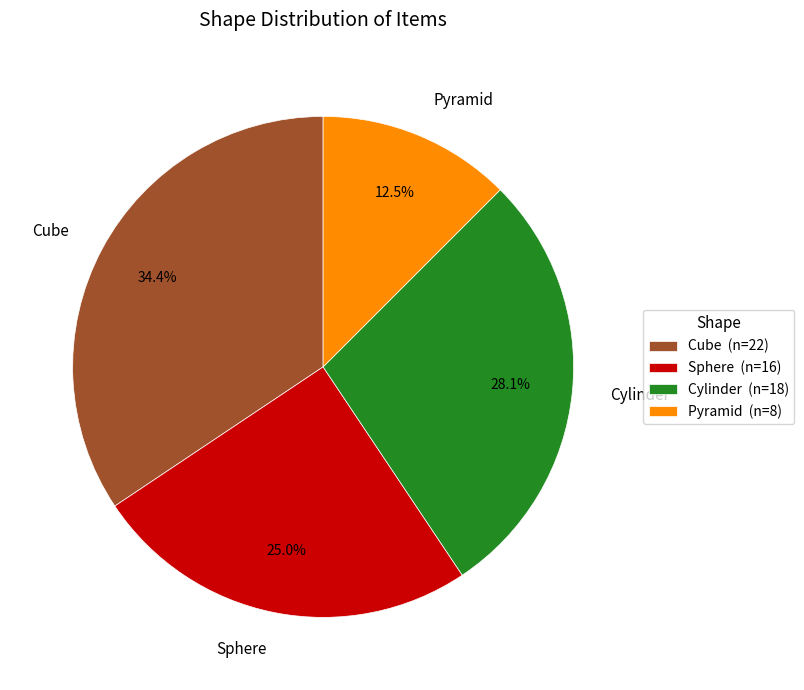

What is the total percentage of Pyramid and Sphere?

37.5%